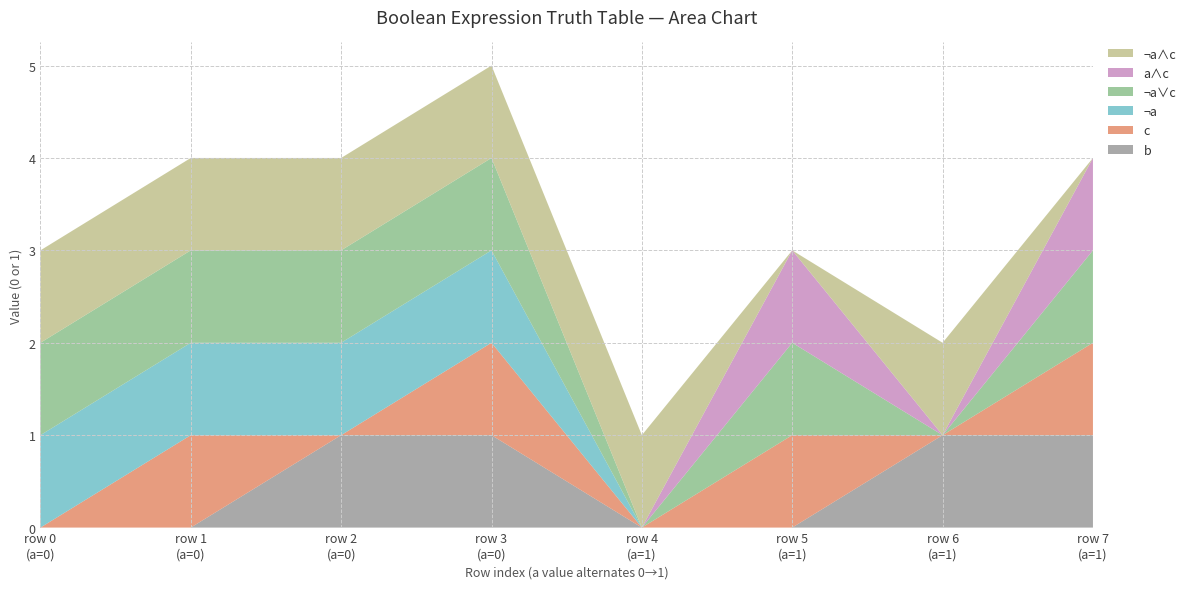

Reading left to right, extract all data points from this chart.

b: 0	0	1	1	0	0	1	1
c: 0	1	0	1	0	1	0	1
¬a: 1	1	1	1	0	0	0	0
¬a∨c: 1	1	1	1	0	1	0	1
a∧c: 0	0	0	0	0	1	0	1
¬a∧c: 1	1	1	1	1	0	1	0